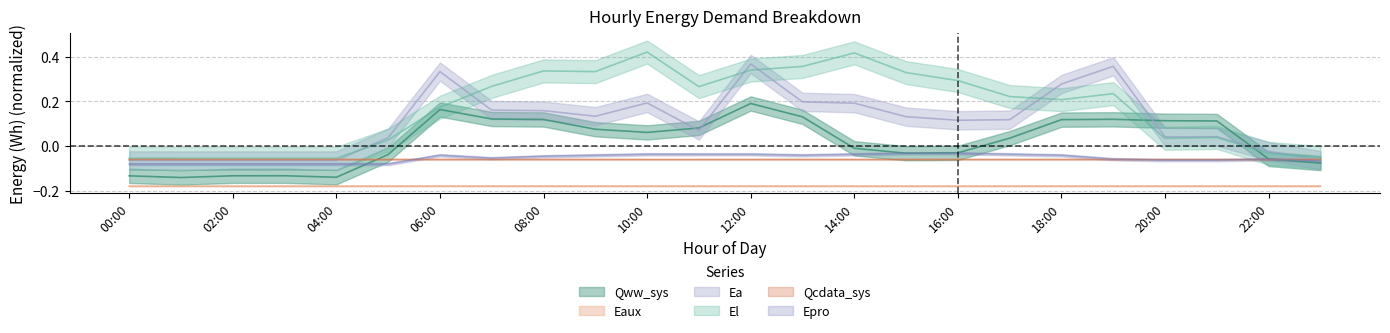

What is the maximum value shown in the chart?

0.4